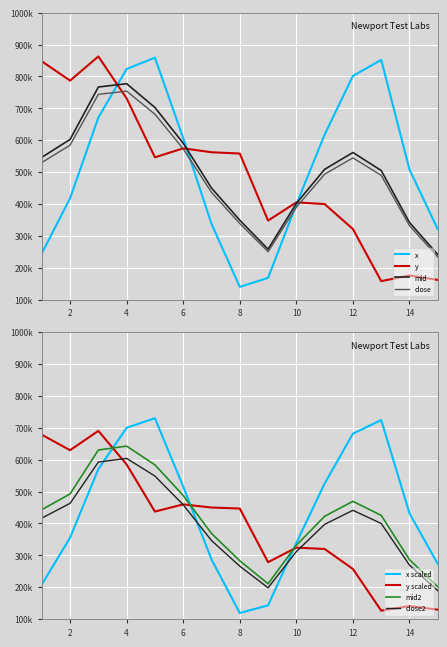

In x, how many points are lower than both neighbors (excluding endpoints)?

1